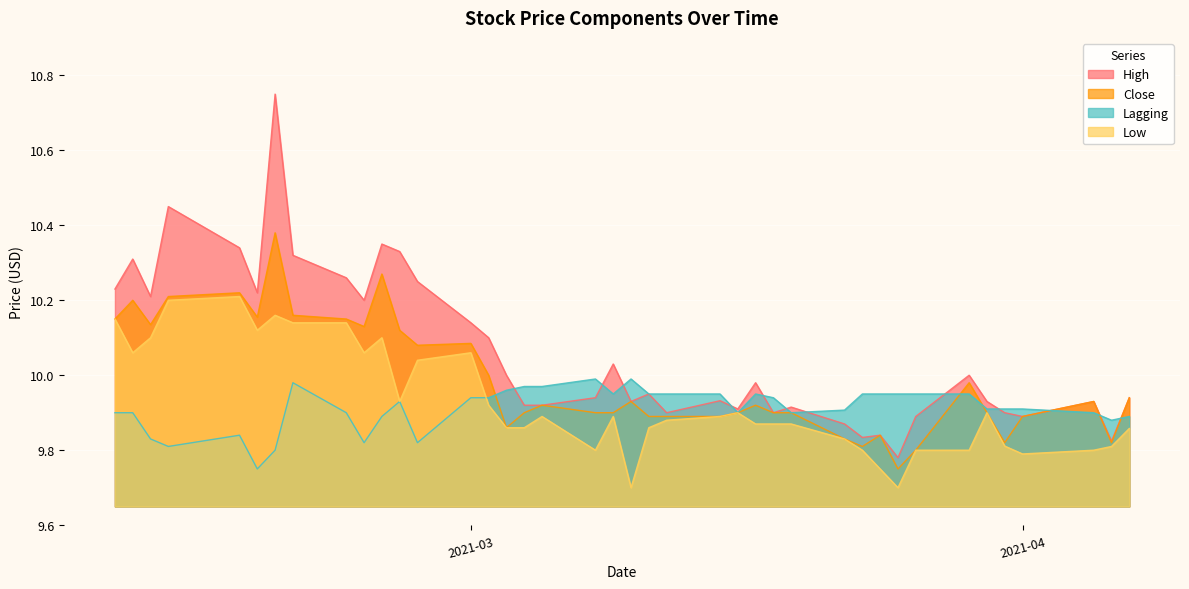

Which series has the largest total across all categories?

High